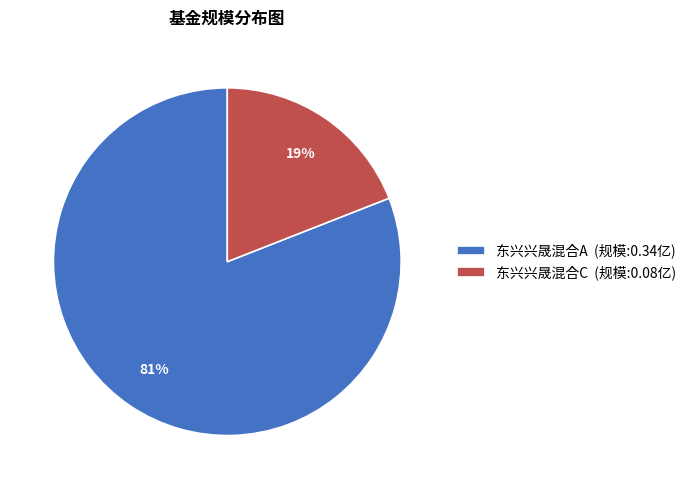

Which category has the biggest portion of the pie?

东兴兴晟混合A